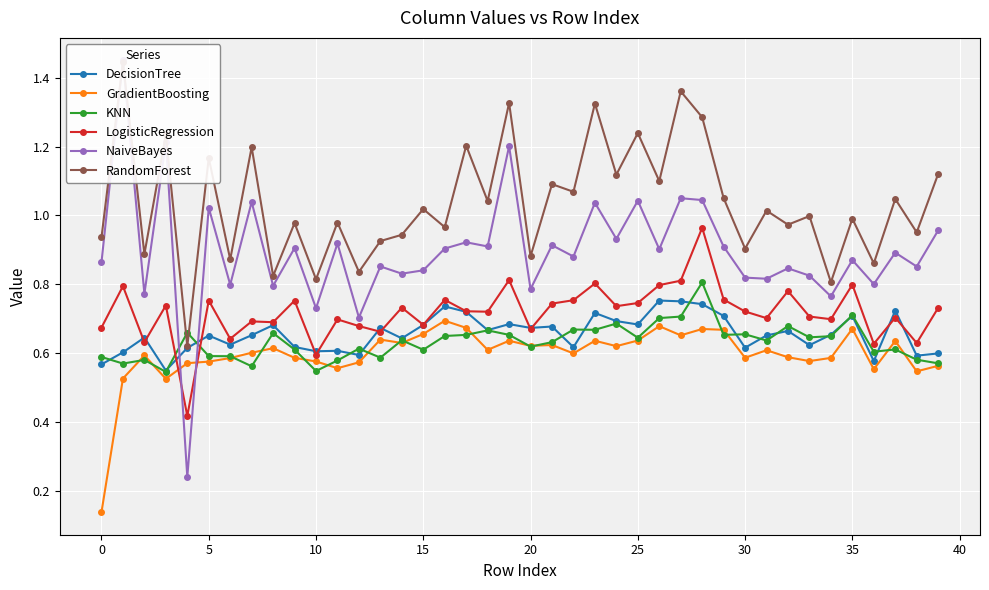

In GradientBoosting, how many points are higher than both neighbors (excluding endpoints)?

12